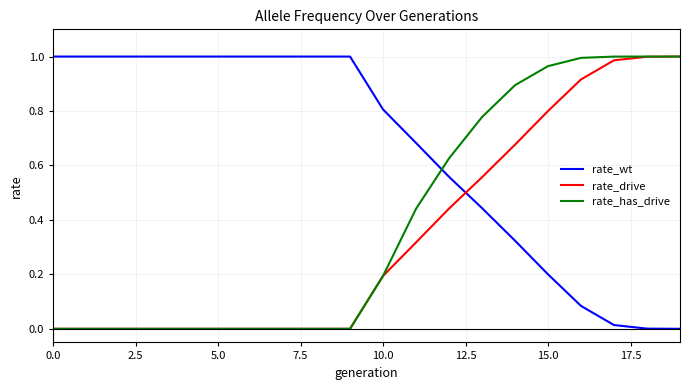

Which series has the largest total across all categories?

rate_wt